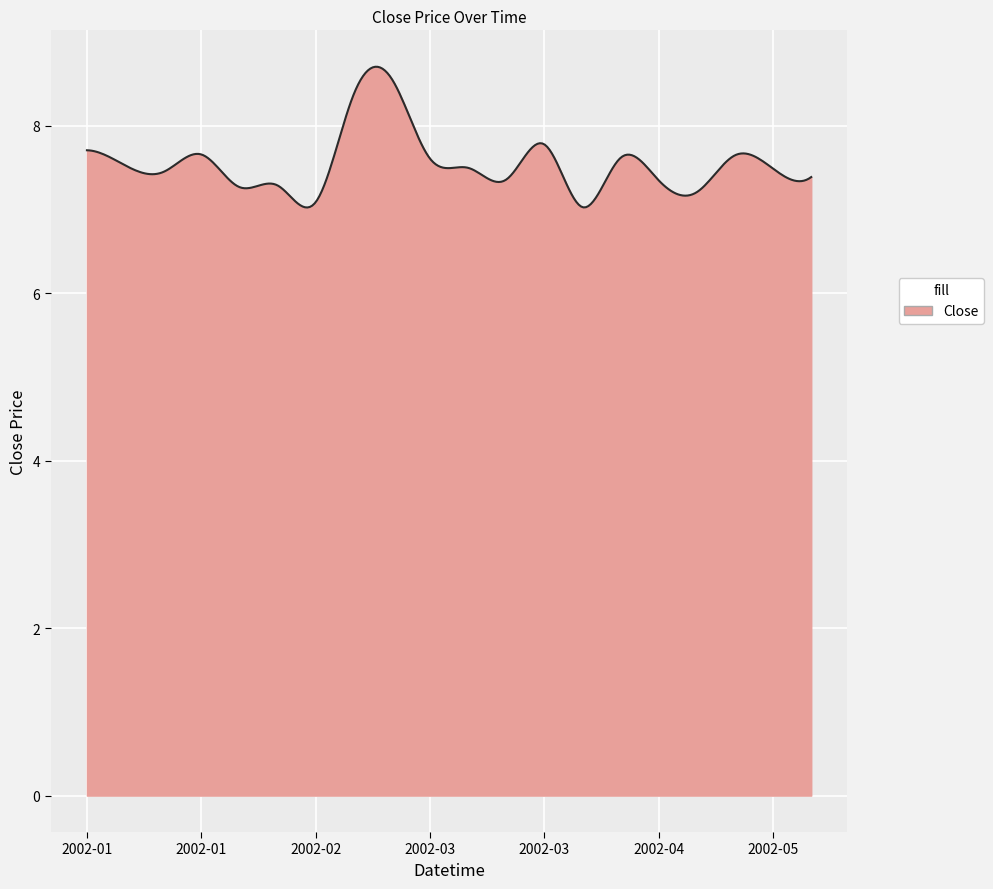

What is the smallest value displayed?

7.0